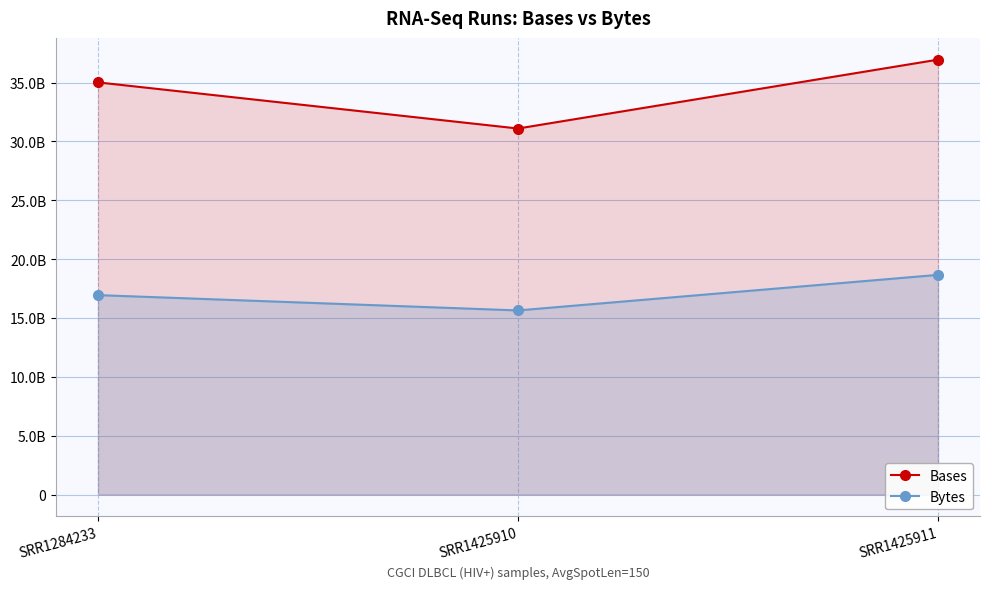

Between SRR1425911 and SRR1284233, which is larger?

SRR1425911